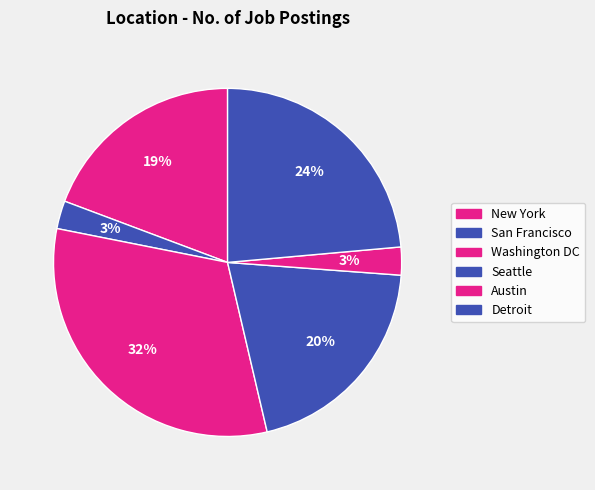

Count the number of slices in the pie.

6